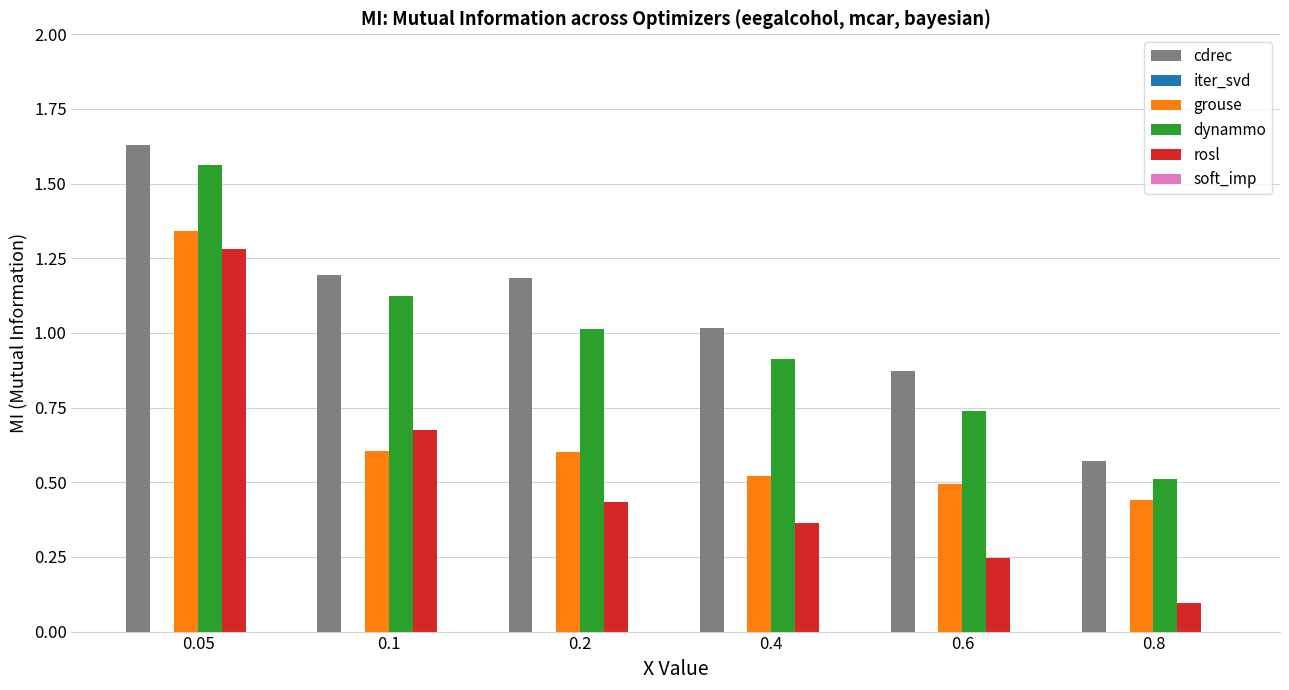

Rank the series at 0.1 from lowest to highest value.

grouse, rosl, dynammo, cdrec